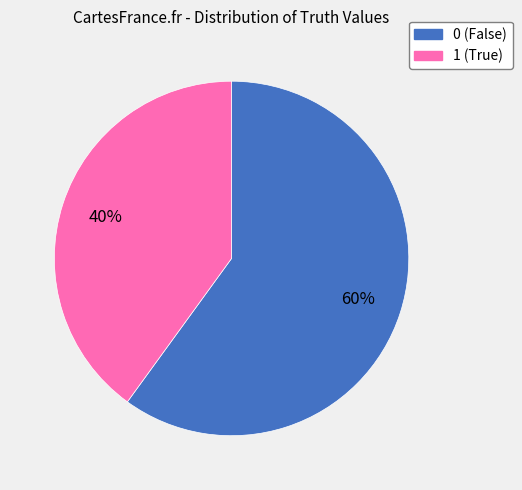

What percentage is the 0 slice, to the nearest percent?

60%